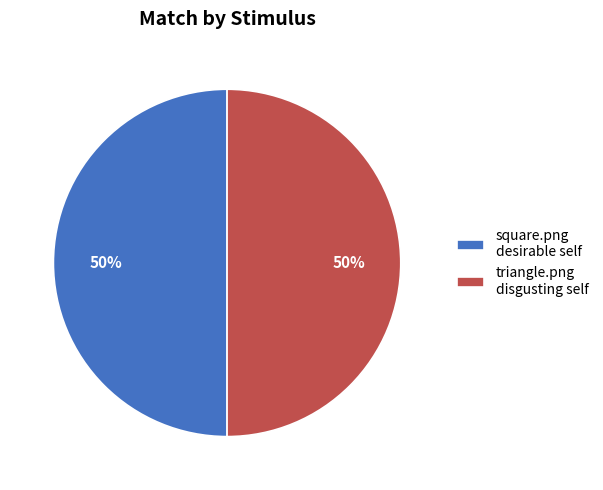

To the nearest percent, what percentage of the pie is triangle.png disgusting self?

50%